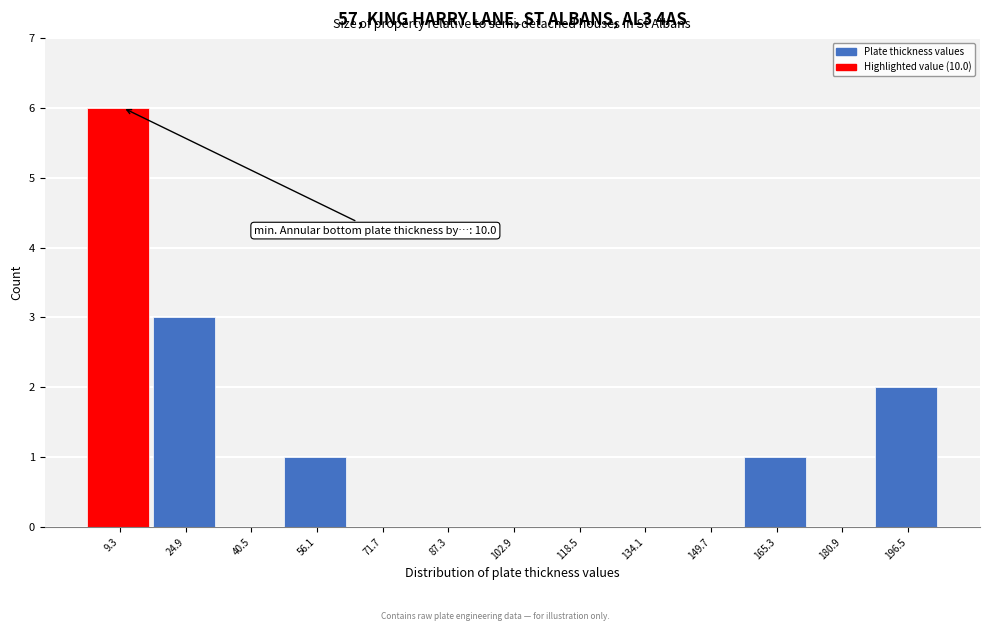

Which range on the x-axis has the tallest bar?

2 to 18